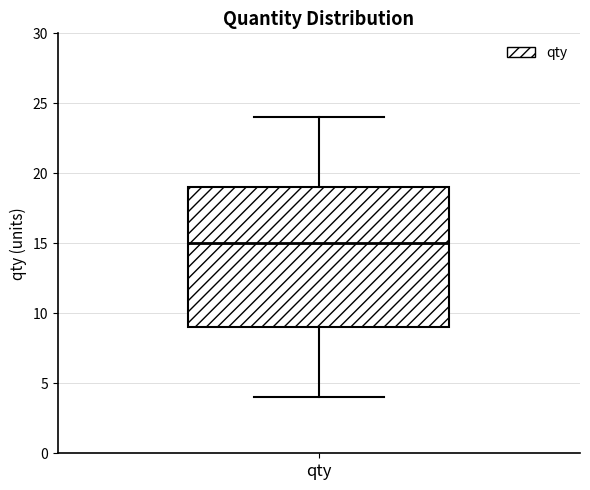

Where does the lower whisker of the box for qty end on the y-axis? The values are not printed on the chart, so give them approximately, as read against the axis.

4